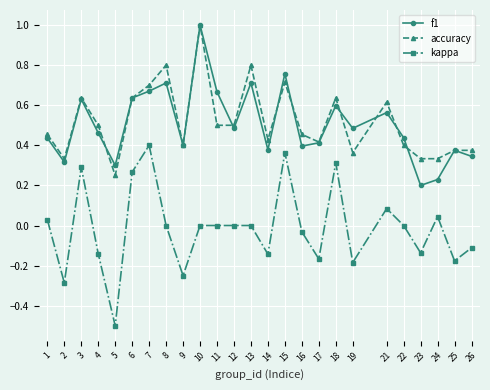

True or false: f1 and kappa cross at least once.

False